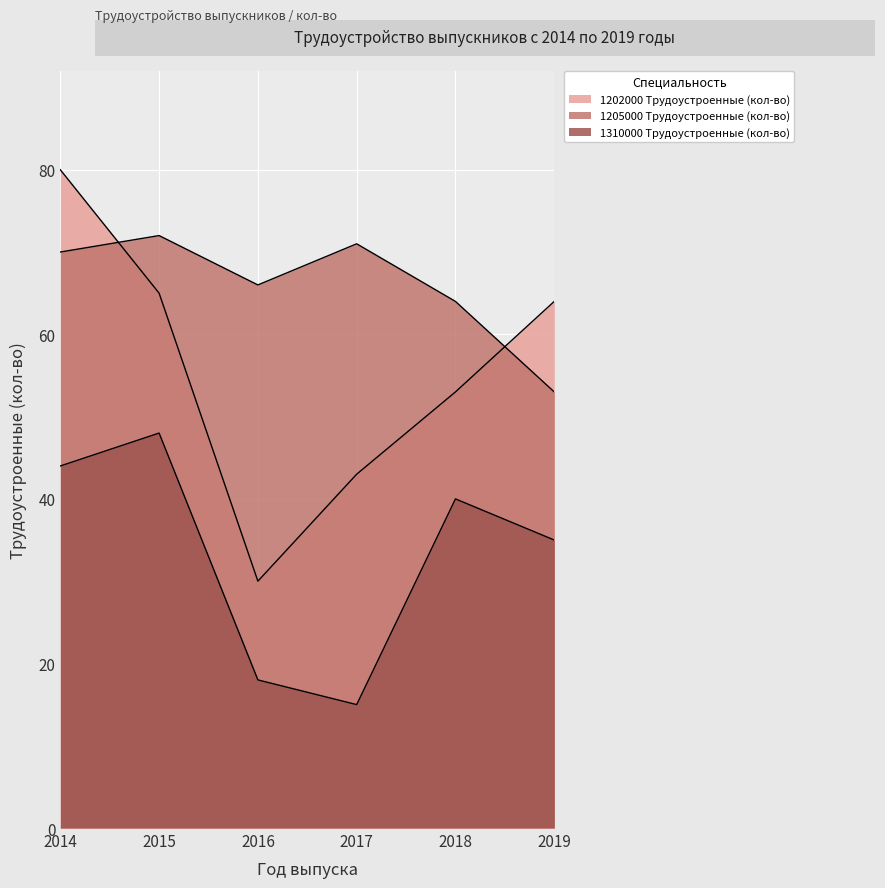

How many interior local peaks does the 1205000 Трудоустроенные (кол-во) series have?

2